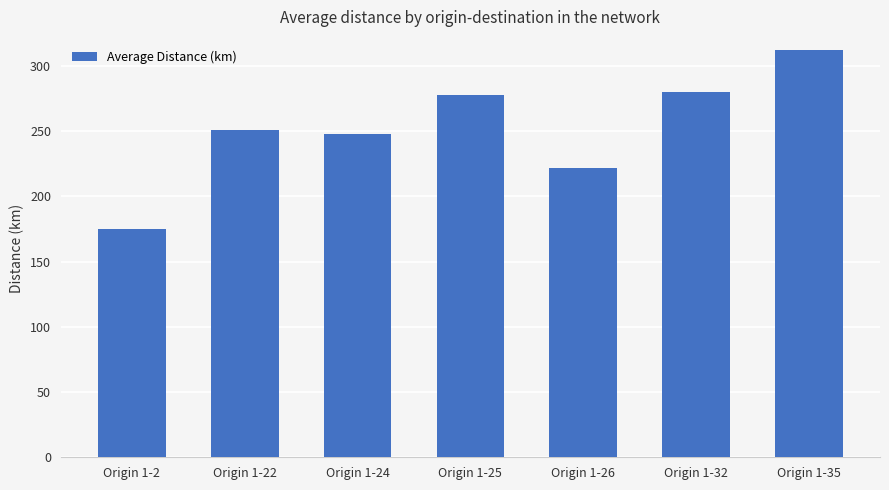

The value at Origin 1-22 is 250.8. True or false?

True